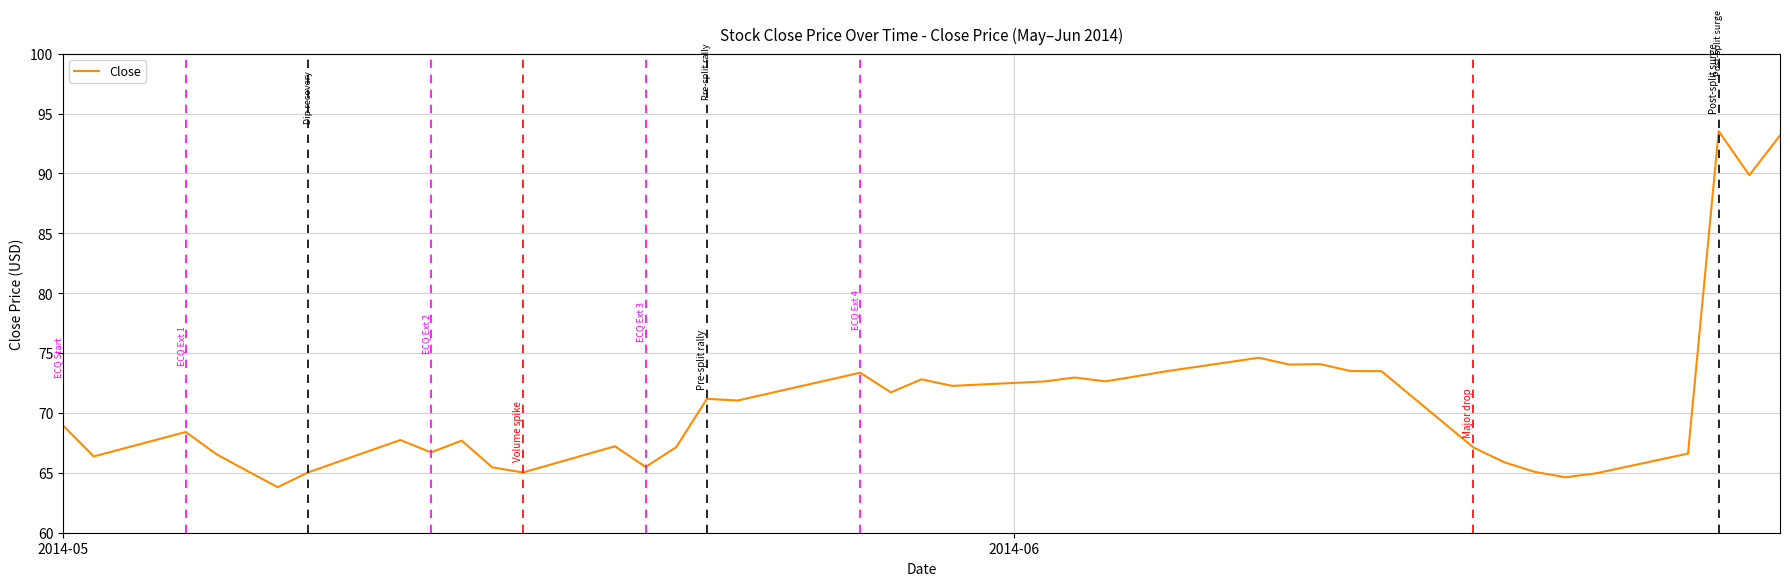

What is the maximum value shown in the chart?

93.5